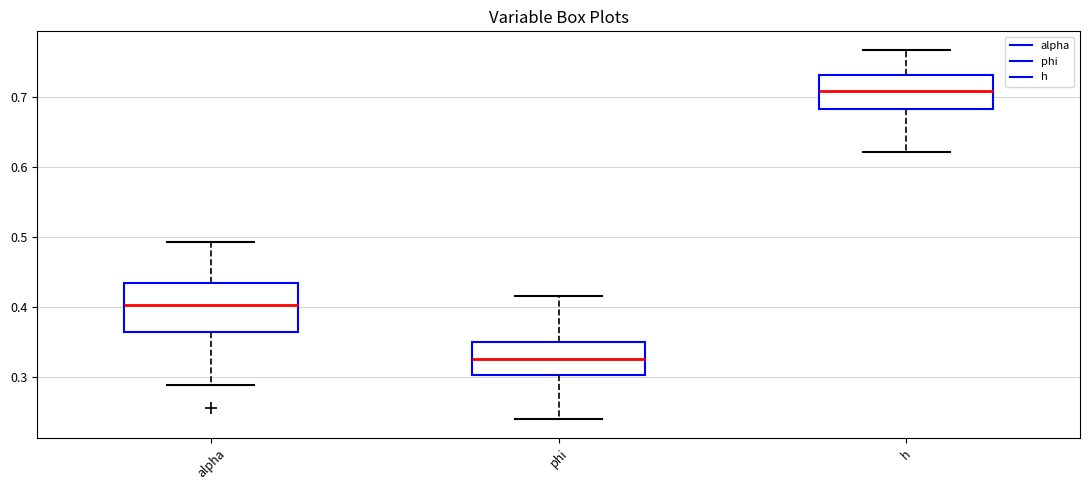

Which box's median line is the lowest?

phi